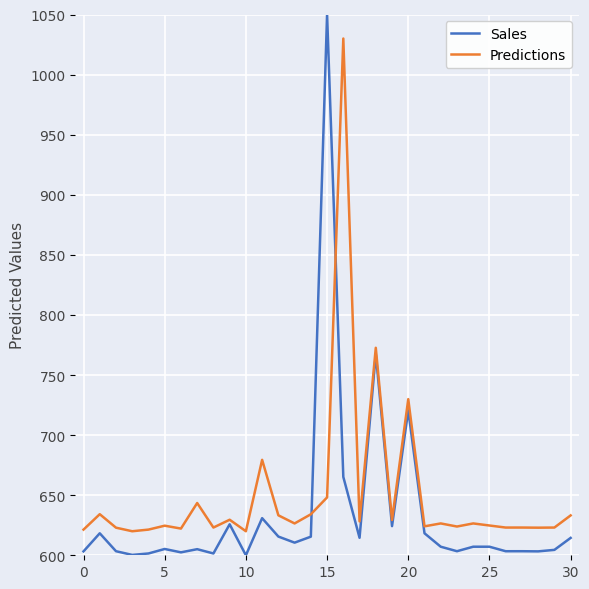

Rank the series by their maximum value, from lowest to highest.

Predictions, Sales